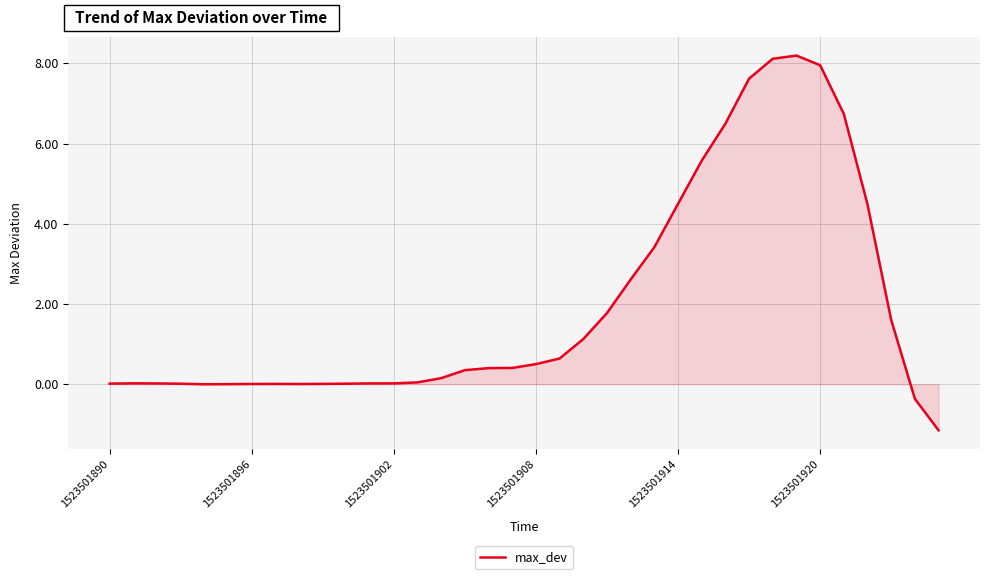

What is the difference between the maximum and minimum values?

9.3